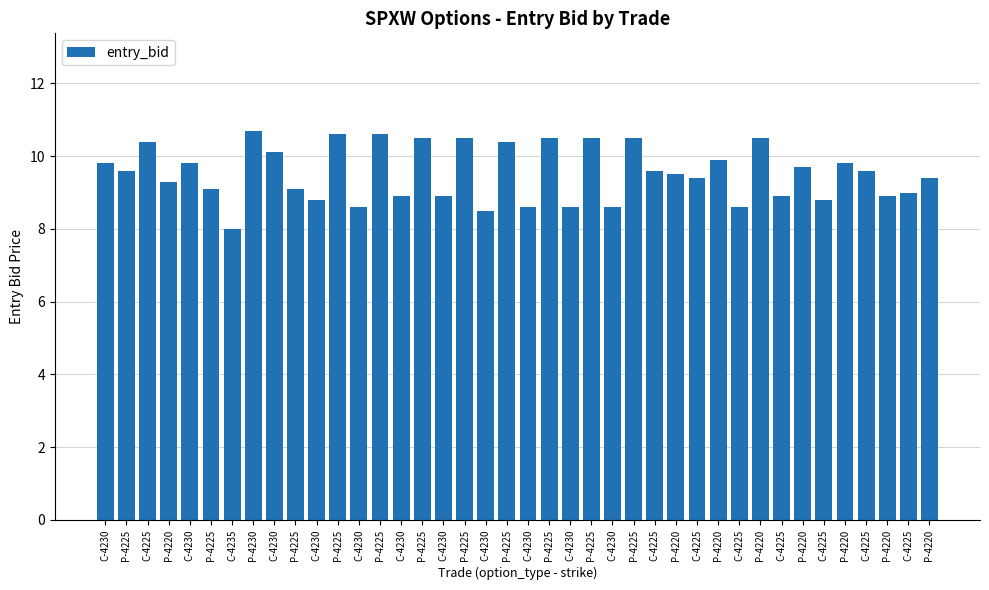

What is the difference between the maximum and minimum values?

2.7